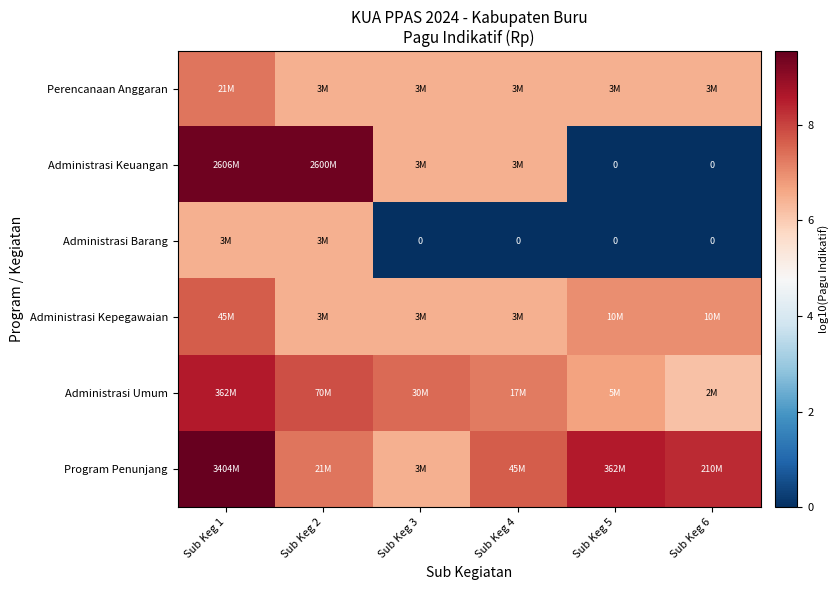

Count the Program Penunjang values in the range 7 to 8.

2